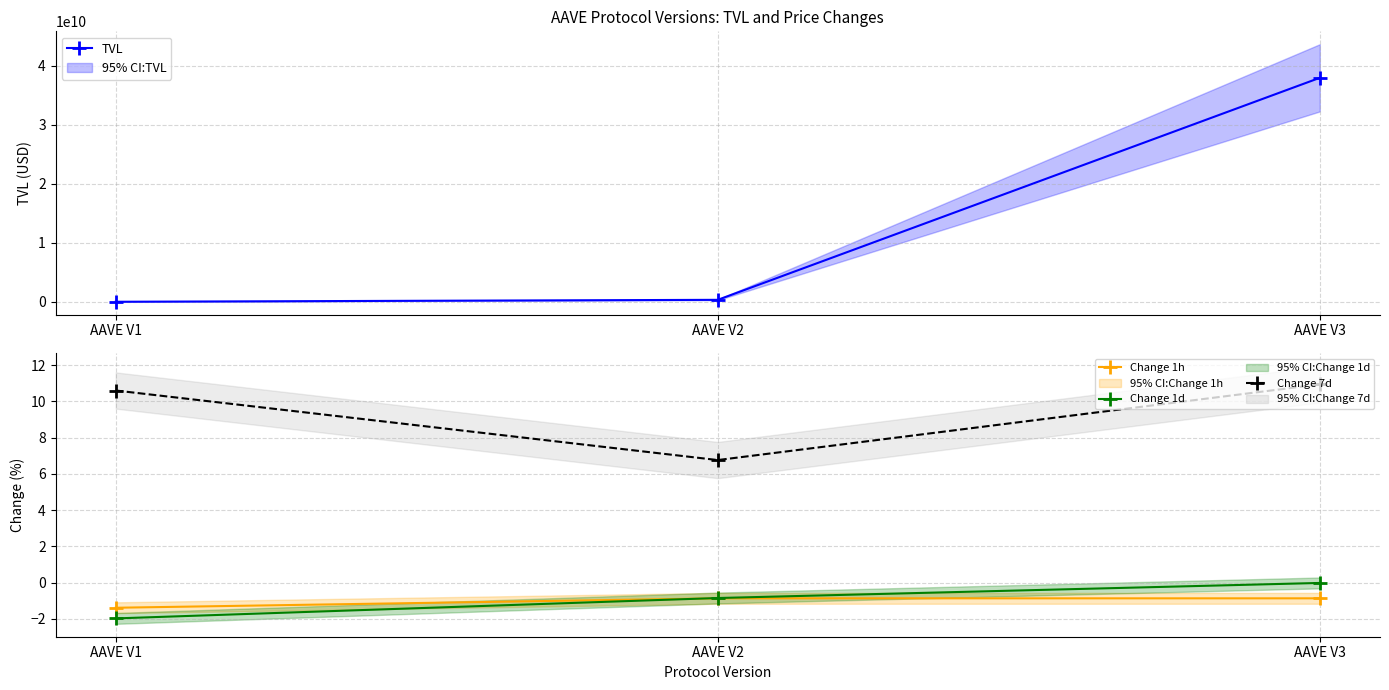

What is the average value of the Change 7d series?

9.4